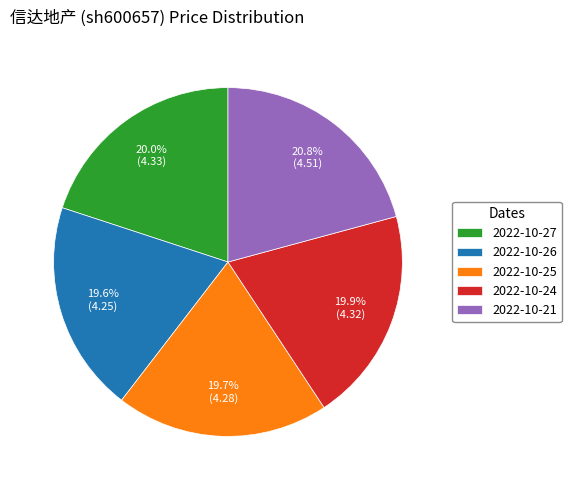

True or false: 2022-10-21 accounts for 21% of the total.

True